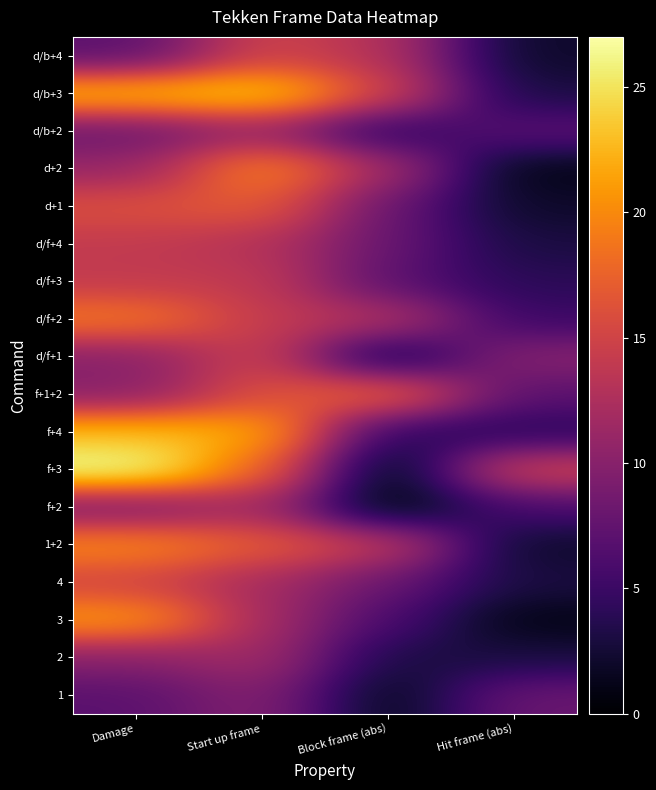

What is the spread (max minus min) of values at Damage?

20